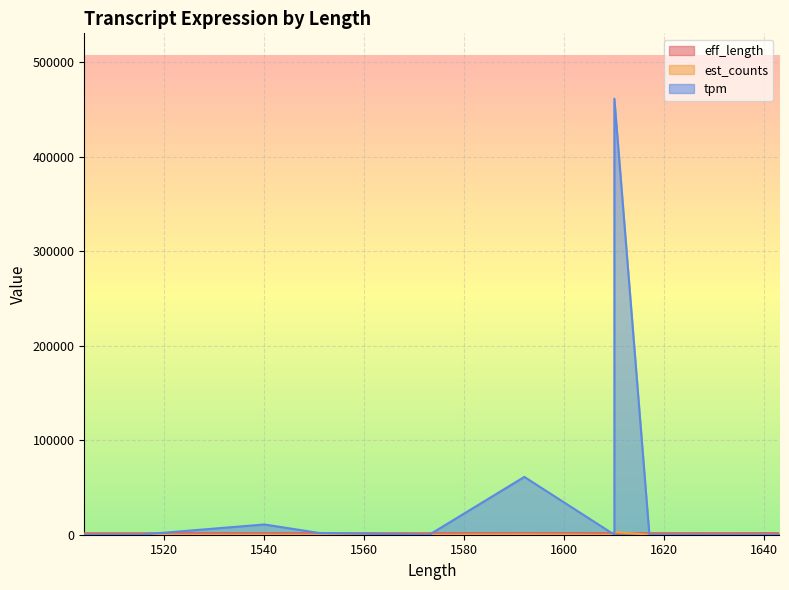

At which category does est_counts reach its first local peak?

1610